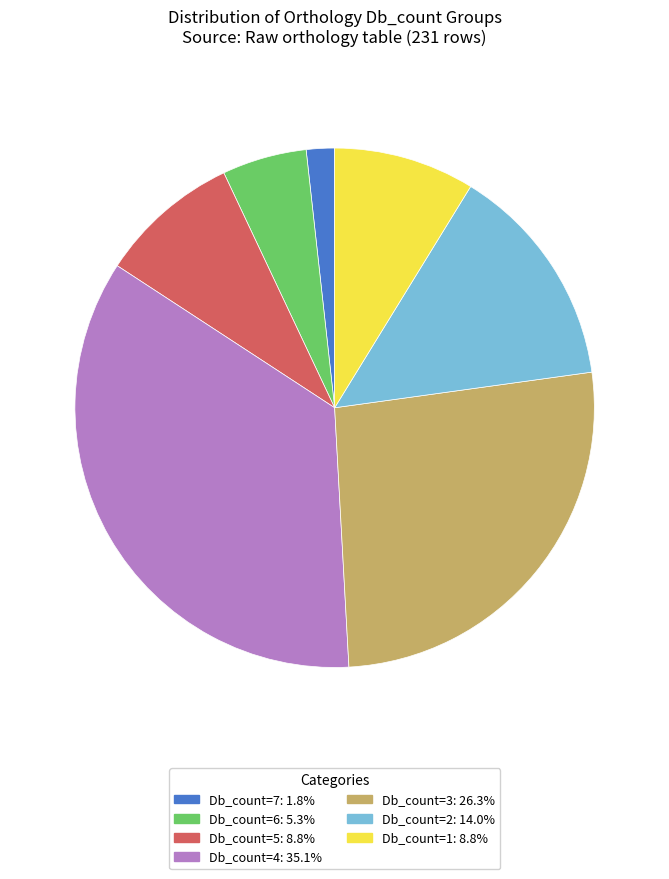

Is there a majority slice in this chart?

No